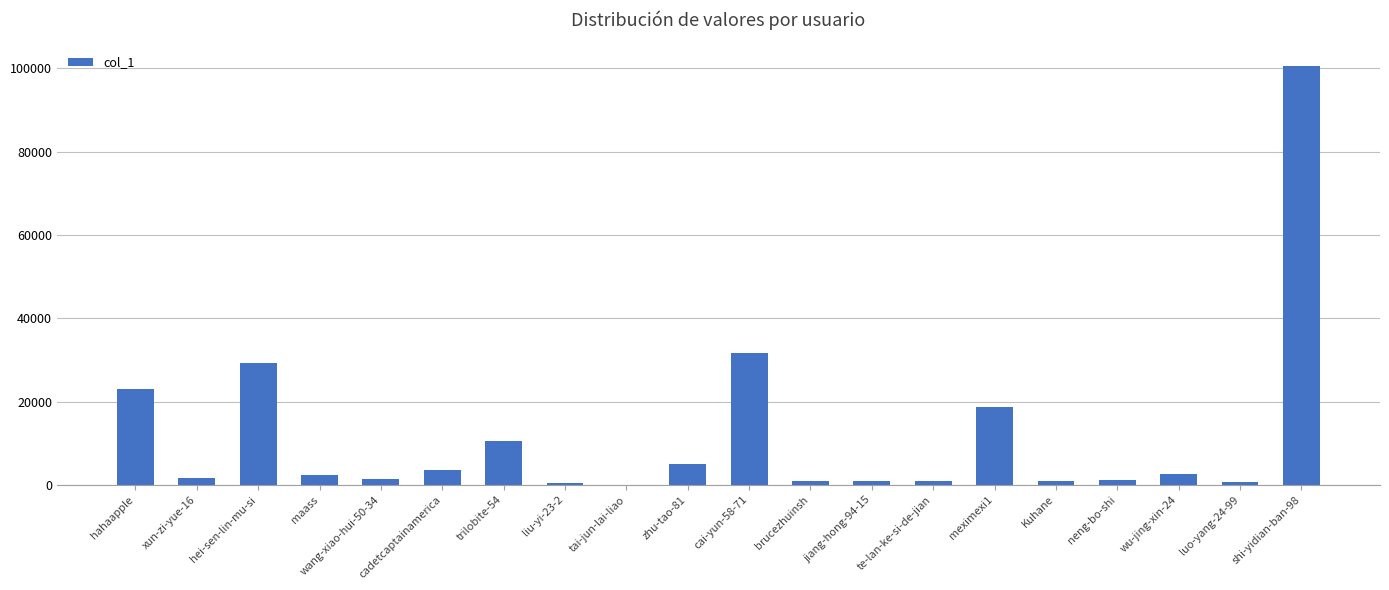

True or false: the data shows 7315 at hei-sen-lin-mu-si.

False